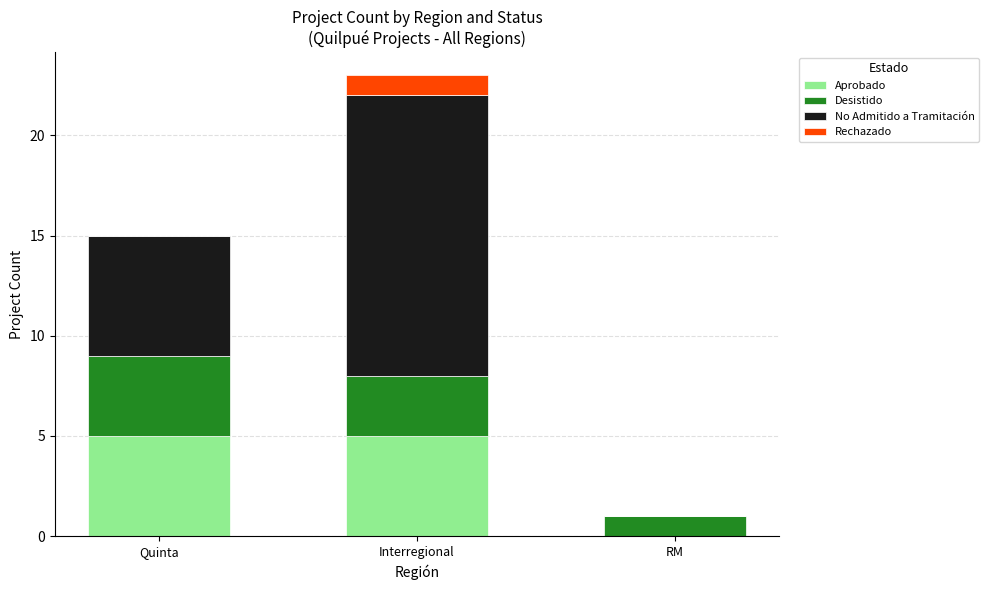

What is the total value across all series at Quinta?

15